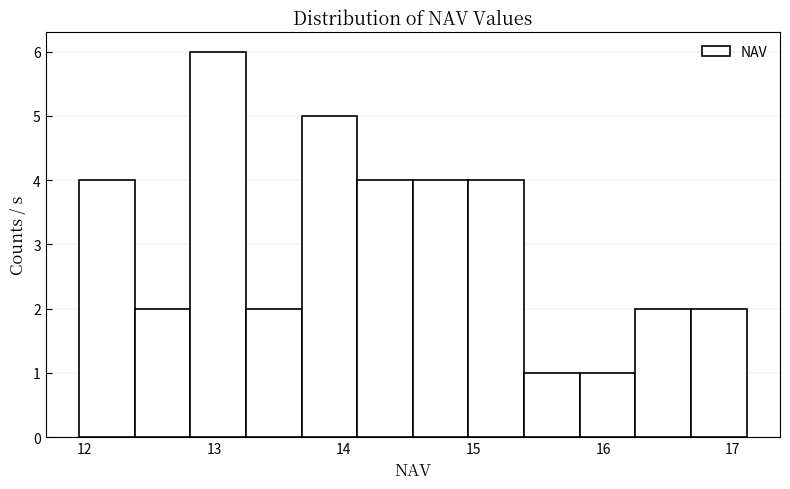

What is the height of the bar covering 14.1 to 14.5 on the x-axis? Neither the bar edges nor the heights are printed on the chart, so give them approximately, as read against the axes.

4